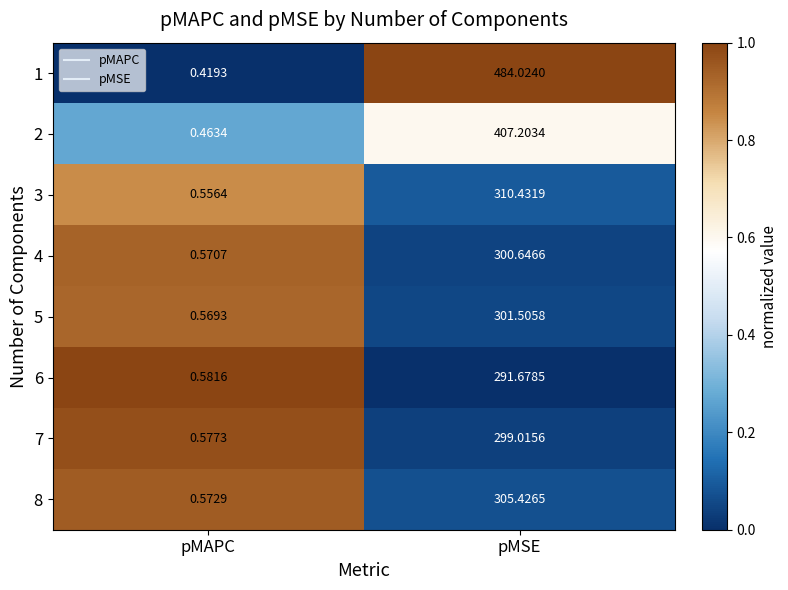

Which category has the highest value across all series?

pMSE